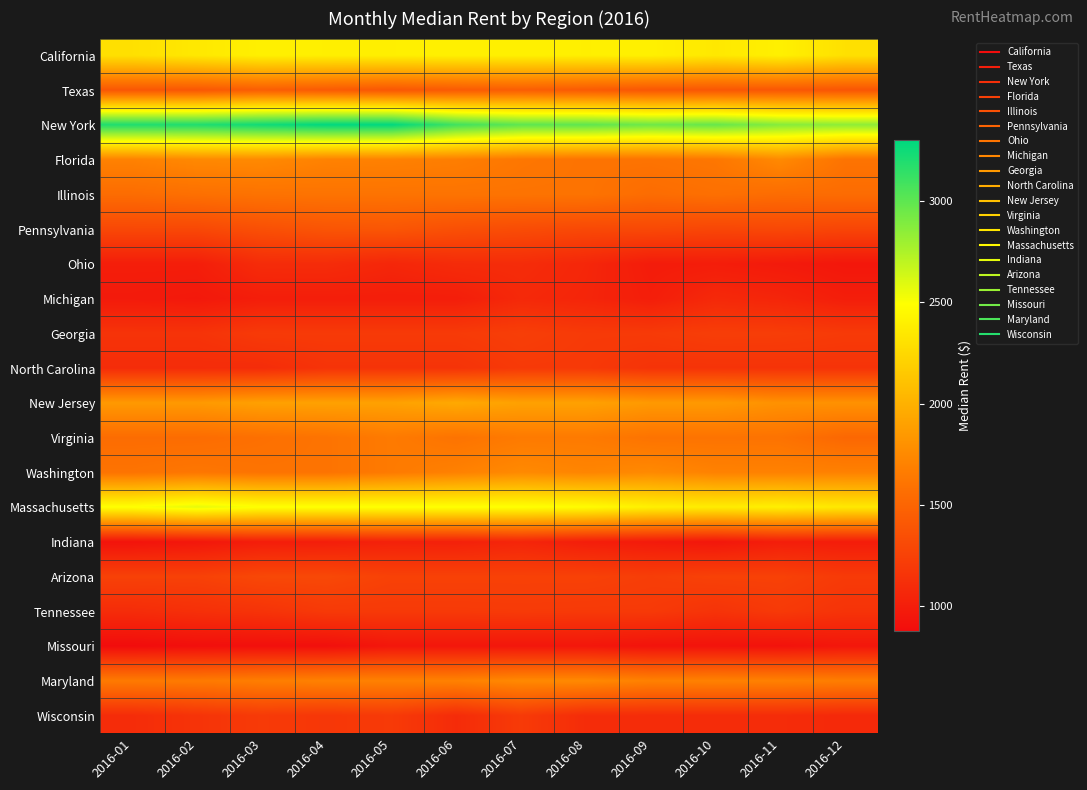

How many series are shown in this chart?

20